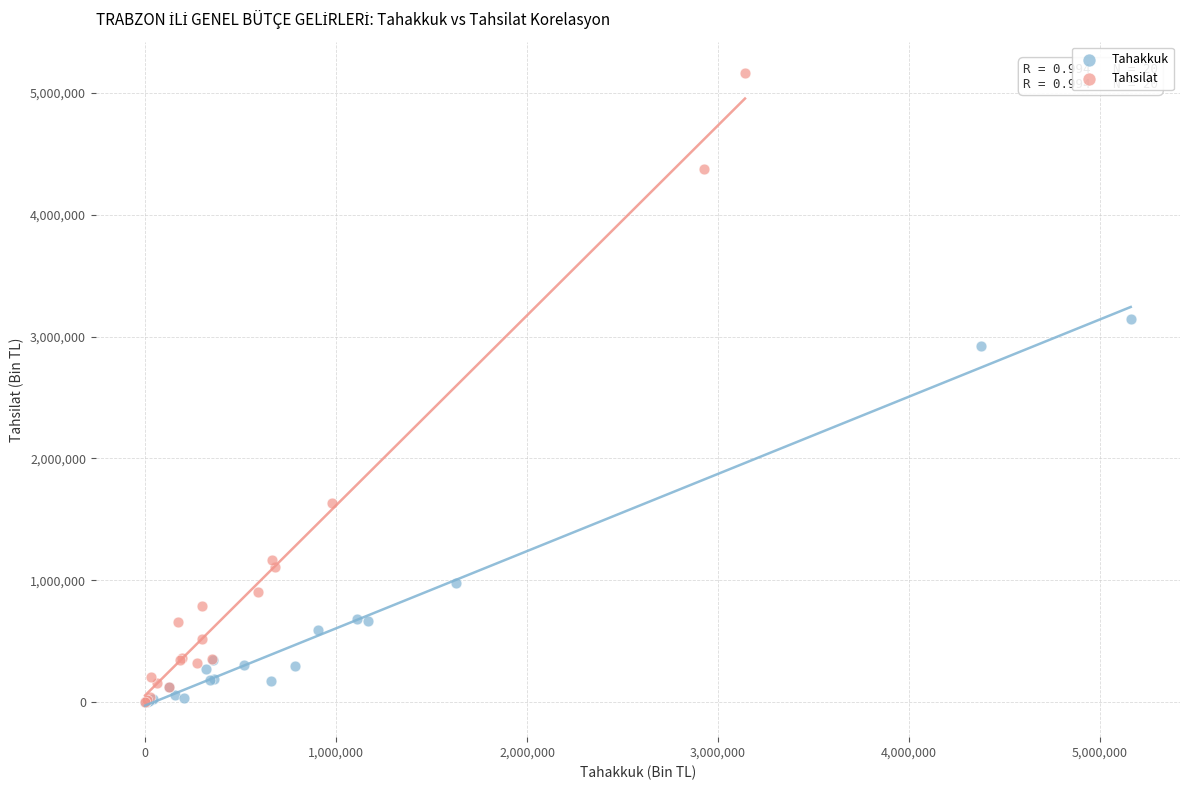

Which series reaches the maximum Y coordinate?

Tahsilat